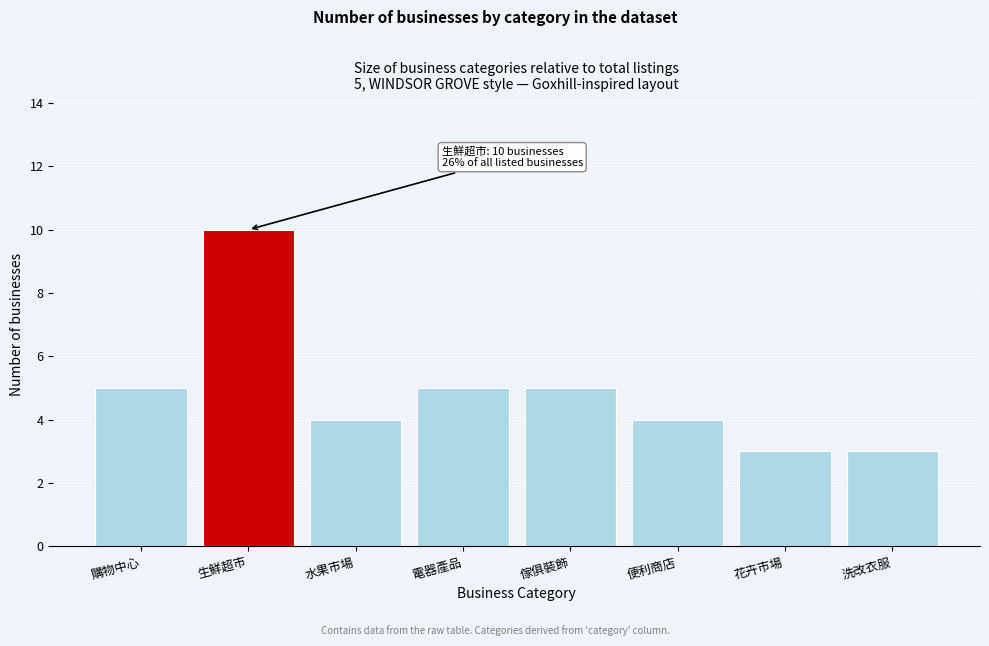

Reading left to right, extract all data points from this chart.

5	10	4	5	5	4	3	3